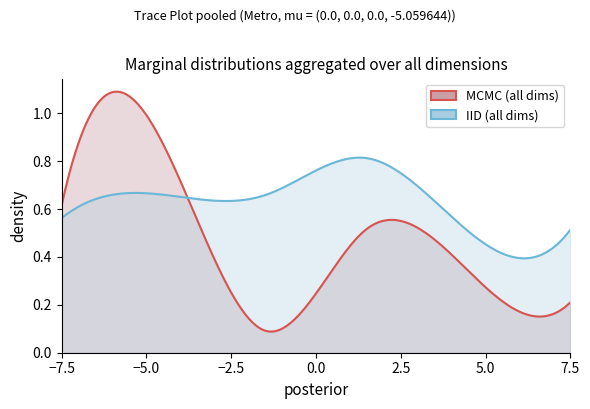

Rank the series by their maximum value, from lowest to highest.

IID (all dims), MCMC (all dims)